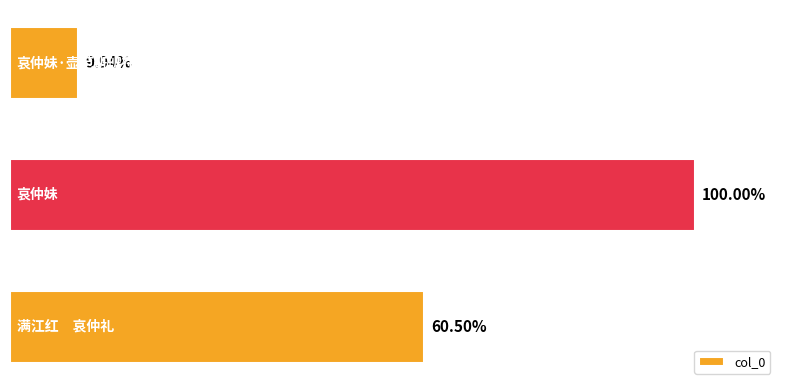

How many bars are there in total?

3